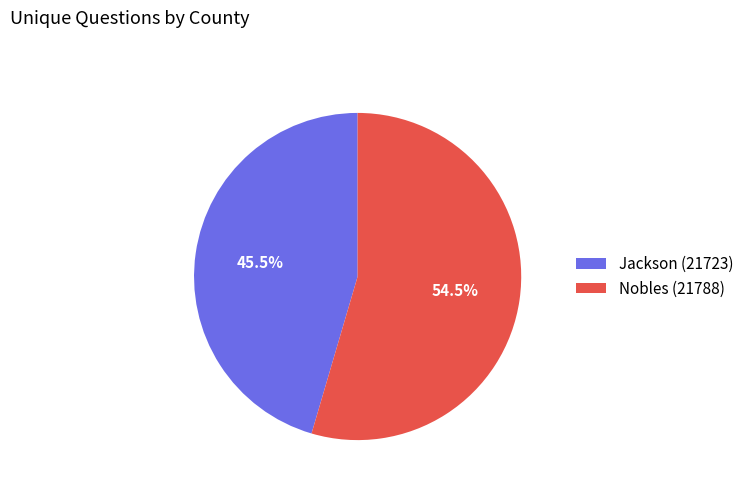

To the nearest percent, what is the difference between the Nobles (21788) and Jackson (21723) slice percentages?

9%